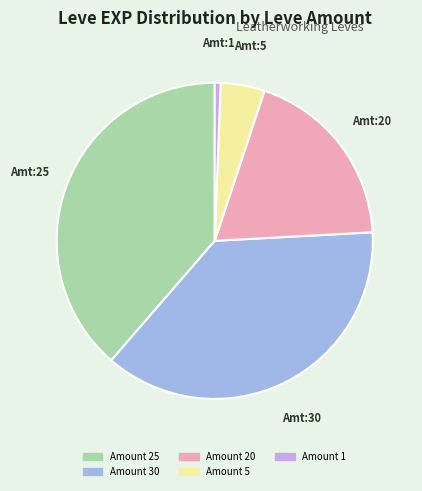

Is there any slice that represents more than half of the pie?

No